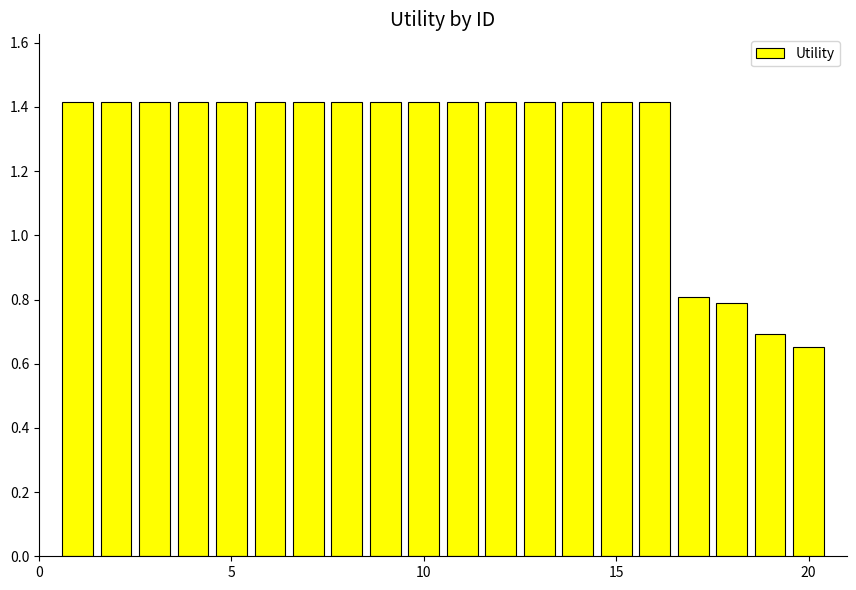

What is the value of the 4th bar from the left?

1.4